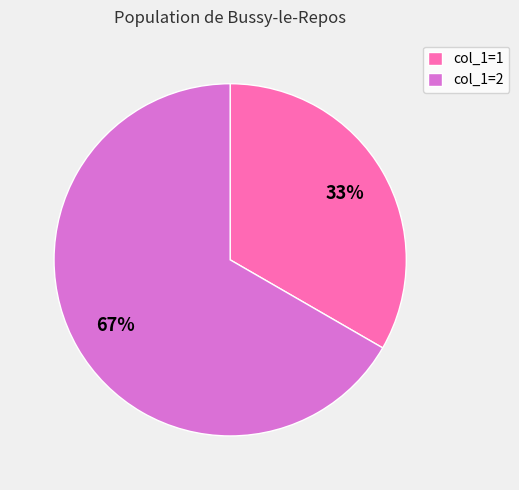

What percentage is the col_1=1 slice, to the nearest percent?

33%